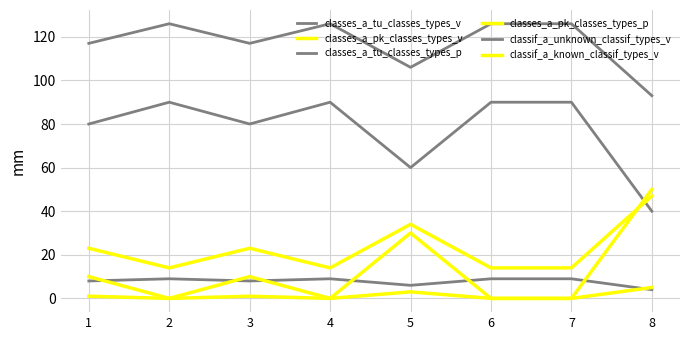

True or false: classif_a_known_classif_types_v has a value of 19 at 4.

False